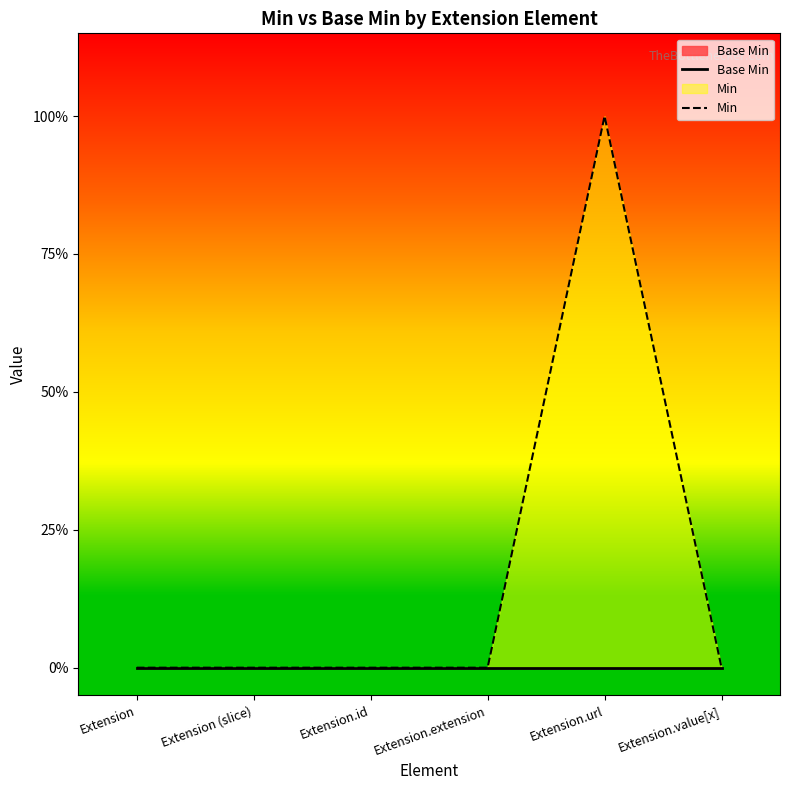

How many interior local peaks does the Min series have?

1